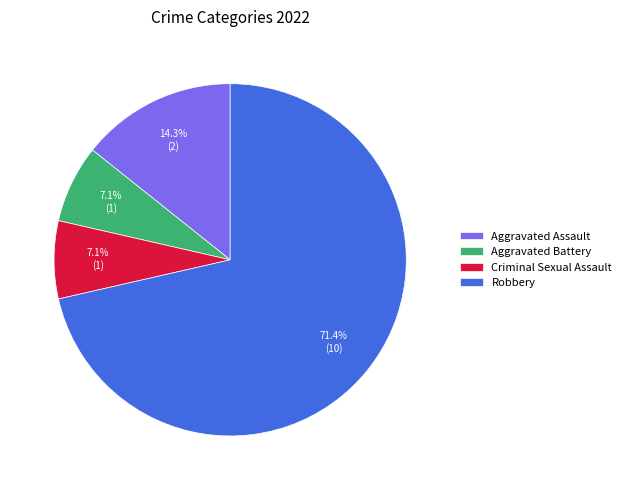

Which category has the biggest portion of the pie?

Robbery